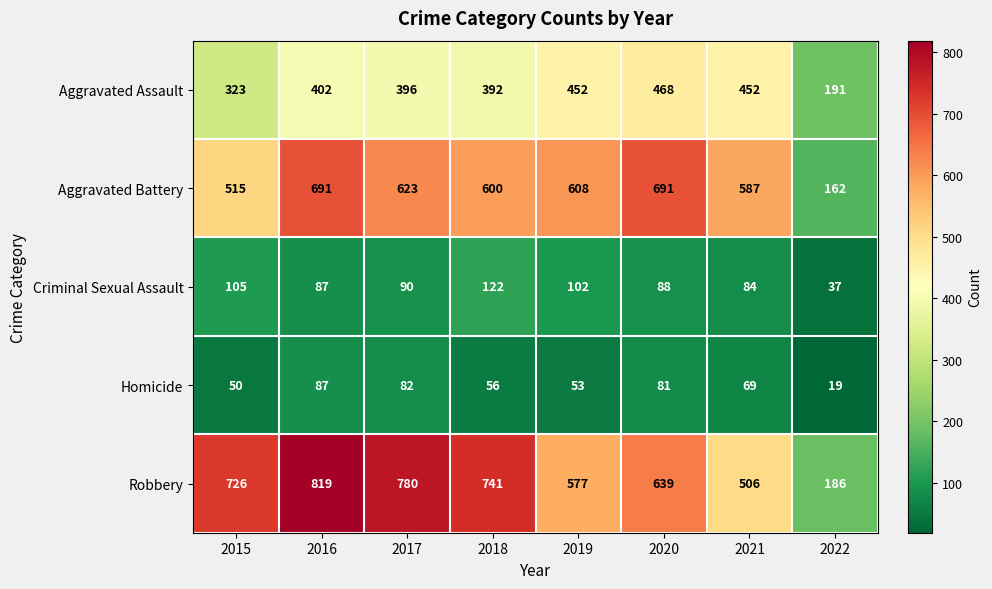

At which label is Aggravated Battery closest to 426?

2015